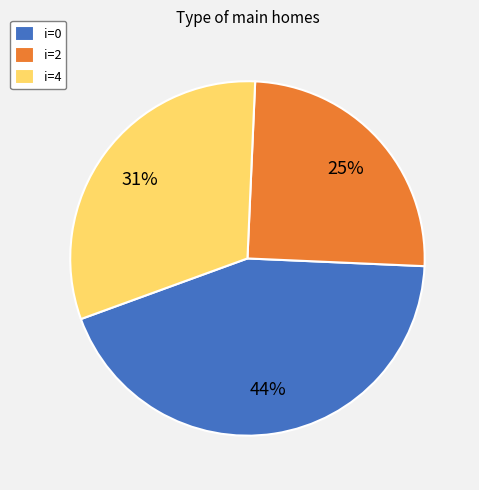

How many slices are in this pie chart?

3